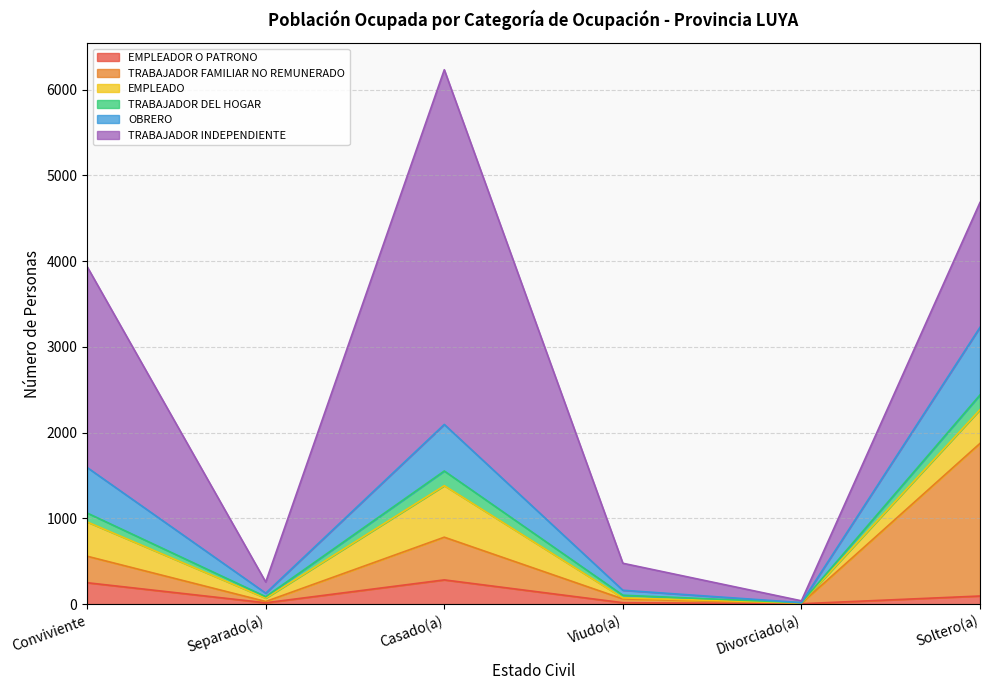

What is the sum of the EMPLEADOR O PATRONO values at Casado(a) and Soltero(a)?

378